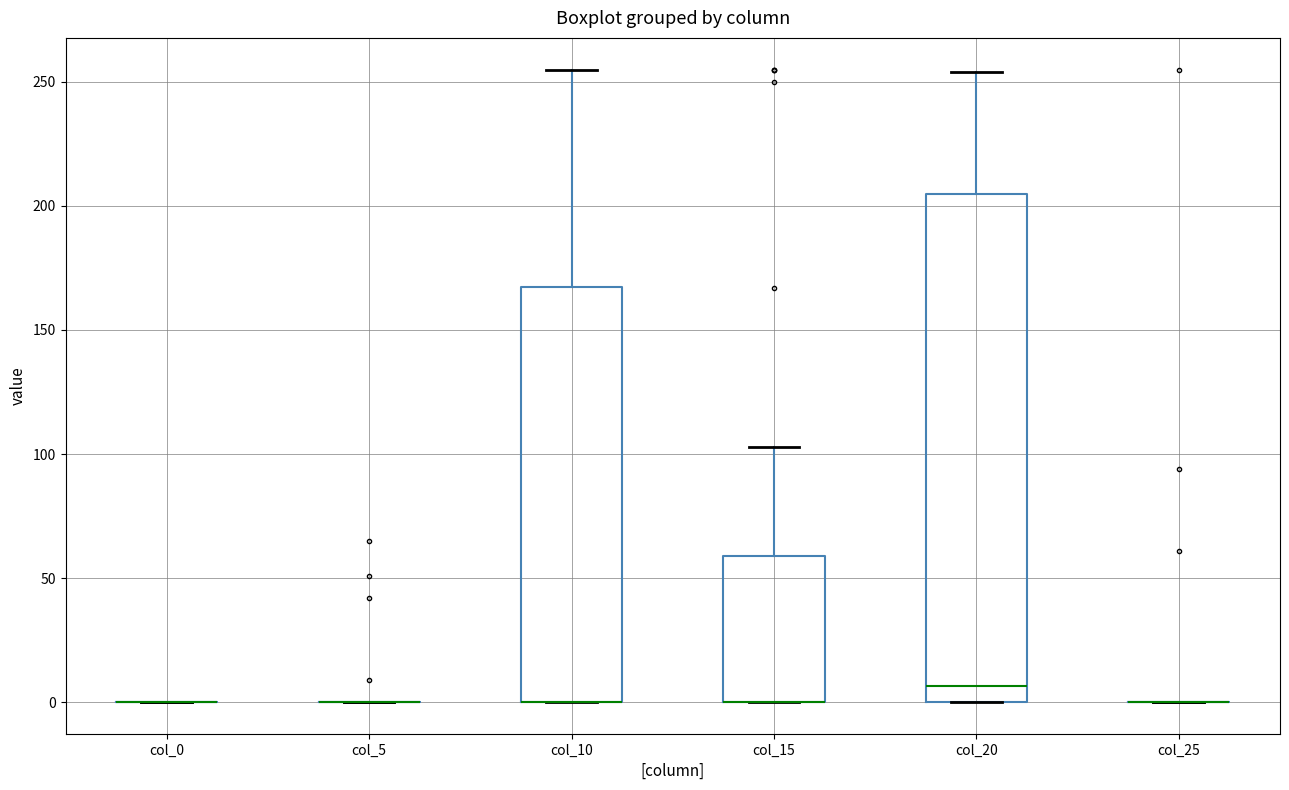

Comparing the boxes themselves (not the whiskers), which one is the tallest?

col_20